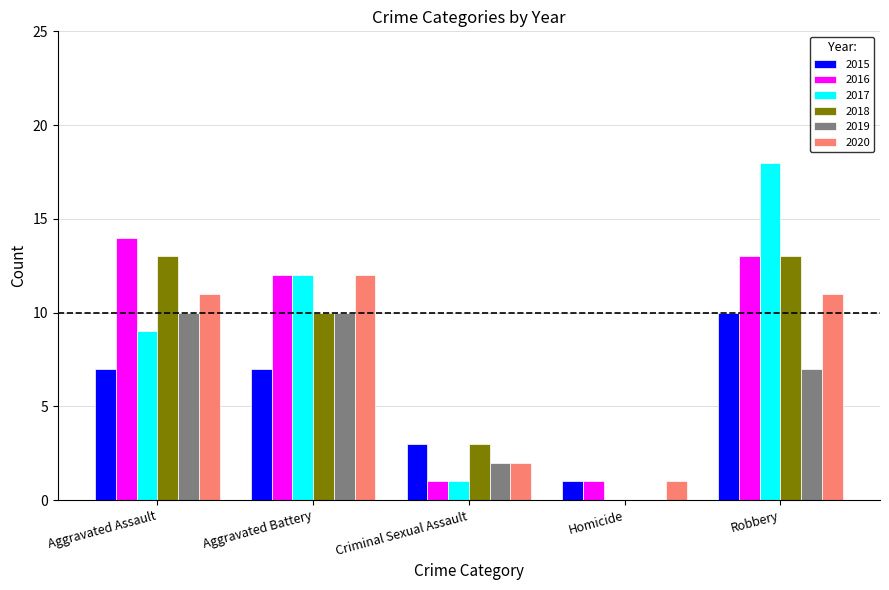

How many data points does each series have?

5